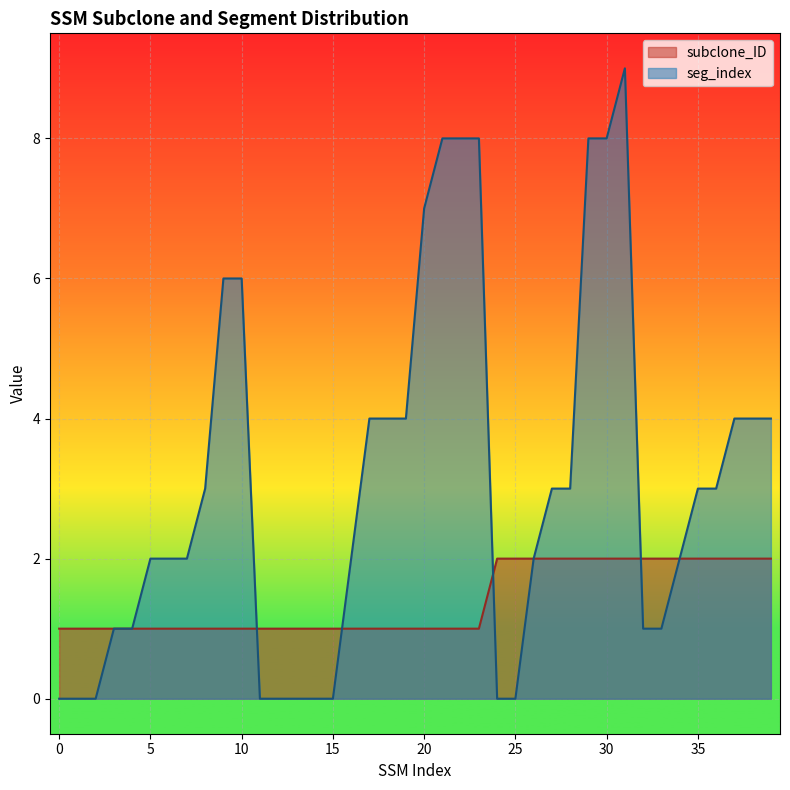

Between which two adjacent categories do seg_index and subclone_ID first intersect?

10 and 11